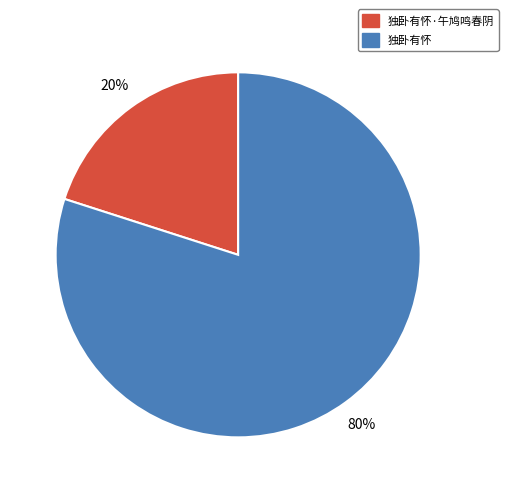

Is there any slice that represents more than half of the pie?

Yes